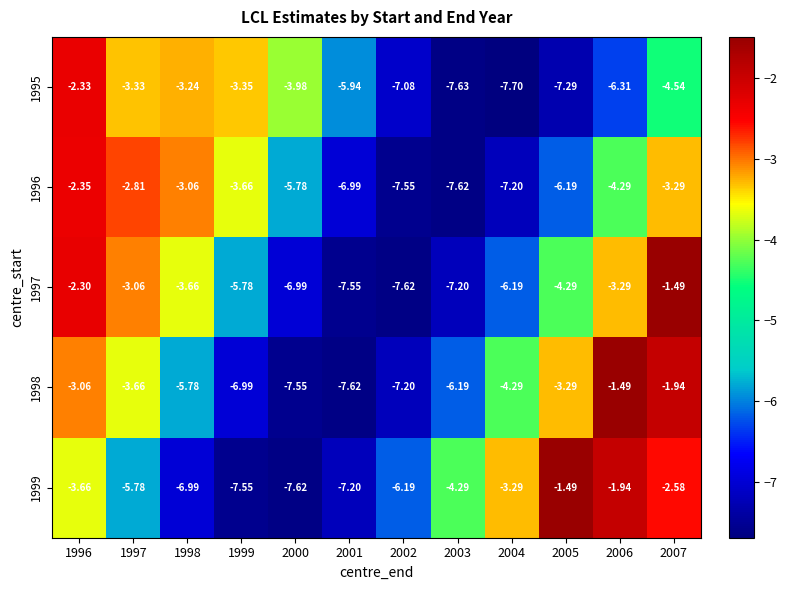

Is the value of 1999 at 2004 greater than the value of 1998 at 1997?

Yes